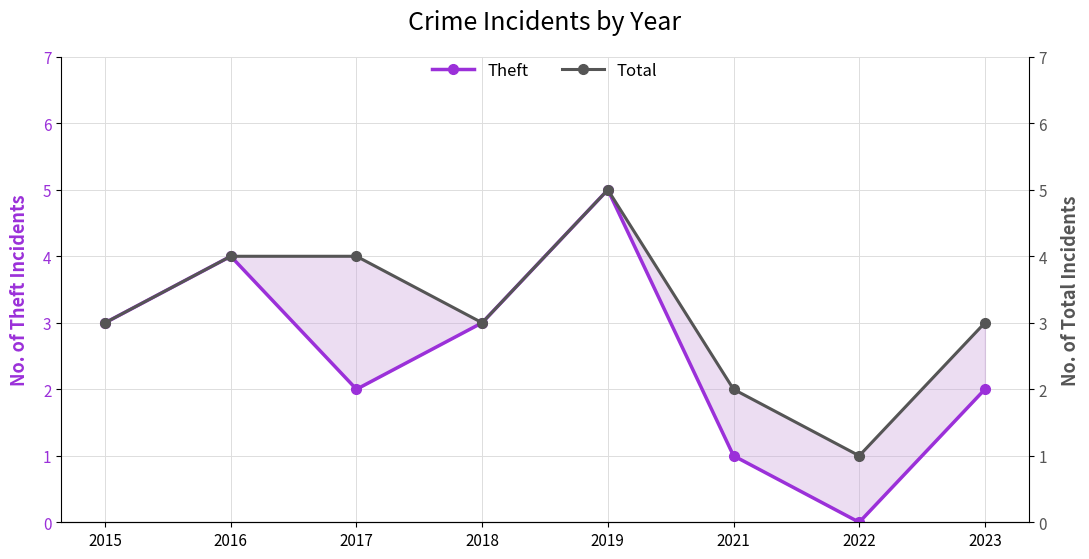

True or false: Total has more than 0 points higher than both neighbors.

True